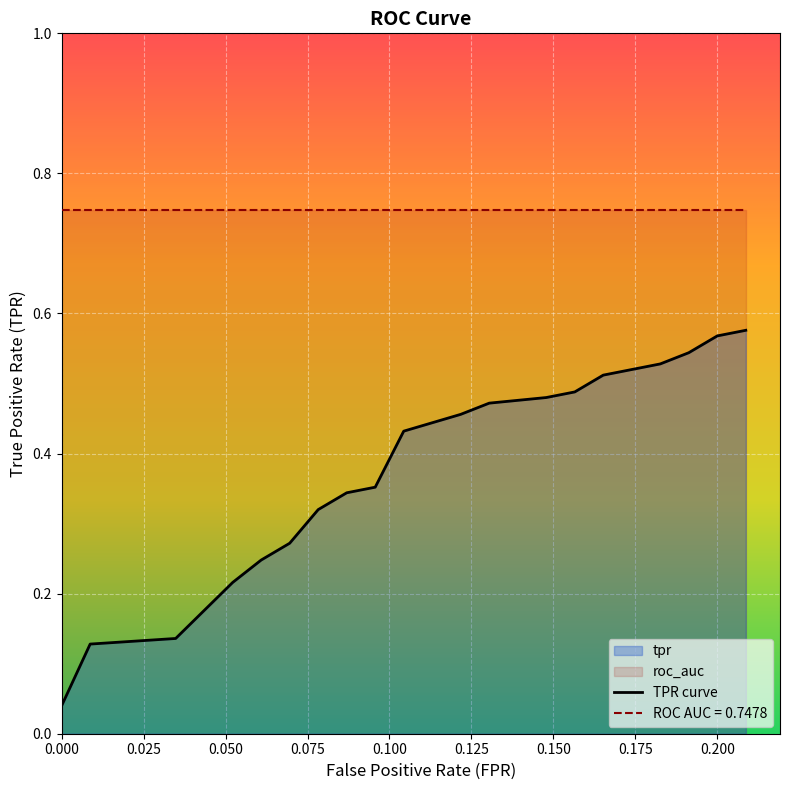

How many lines are shown in the chart?

2